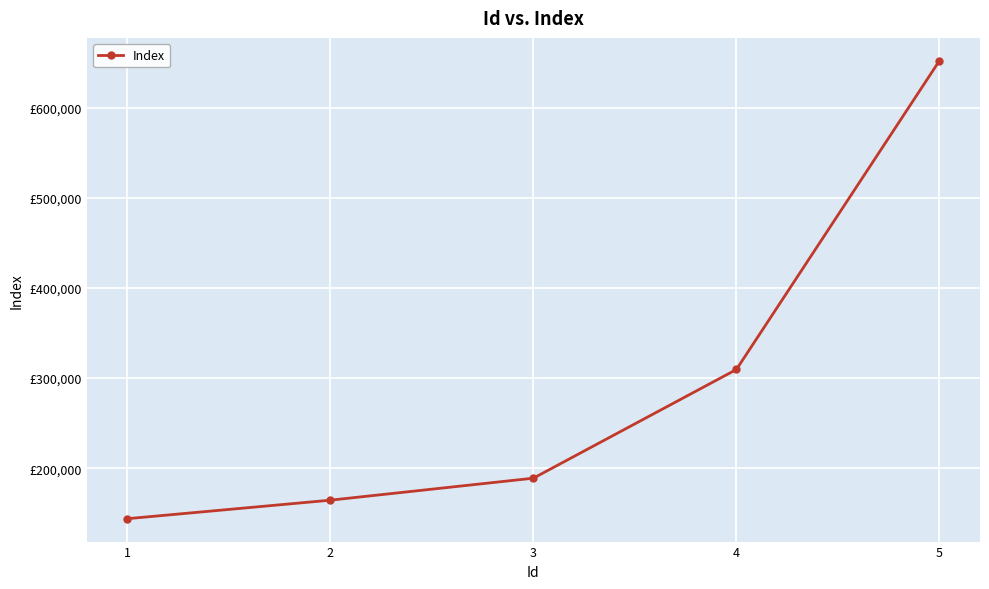

List the labels in order of value, largest first.

5, 4, 3, 2, 1